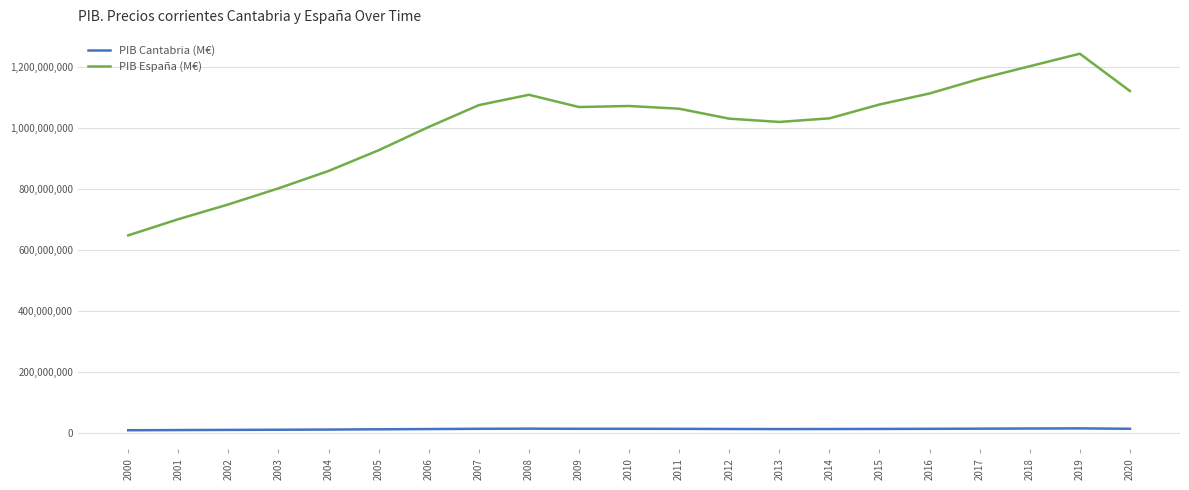

List the series in order of their peak value, highest first.

PIB España (M€), PIB Cantabria (M€)